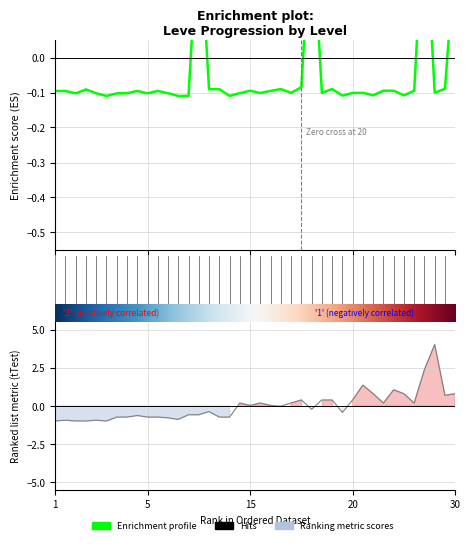

Reading left to right, what are all the values shown in this chart?

Leve EXP: -1.0	-0.9	-1.0	-1.0	-0.9	-1.0	-0.7	-0.7	-0.6	-0.7	-0.7	-0.8	-0.9	-0.6	-0.6	-0.4	-0.7	-0.7	0.2	0.0	0.2	0.0	-0.0	0.2	0.4	-0.2	0.4	0.4	-0.4	0.4	1.4	0.8	0.2	1.1	0.8	0.2	2.4	4.0	0.7	0.8
currentAveragePrice: -0.1	-0.1	-0.1	-0.1	-0.1	-0.1	-0.1	-0.1	-0.1	-0.1	-0.1	-0.1	-0.1	-0.1	0.4	-0.1	-0.1	-0.1	-0.1	-0.1	-0.1	-0.1	-0.1	-0.1	-0.1	0.4	-0.1	-0.1	-0.1	-0.1	-0.1	-0.1	-0.1	-0.1	-0.1	-0.1	0.4	-0.1	-0.1	0.3